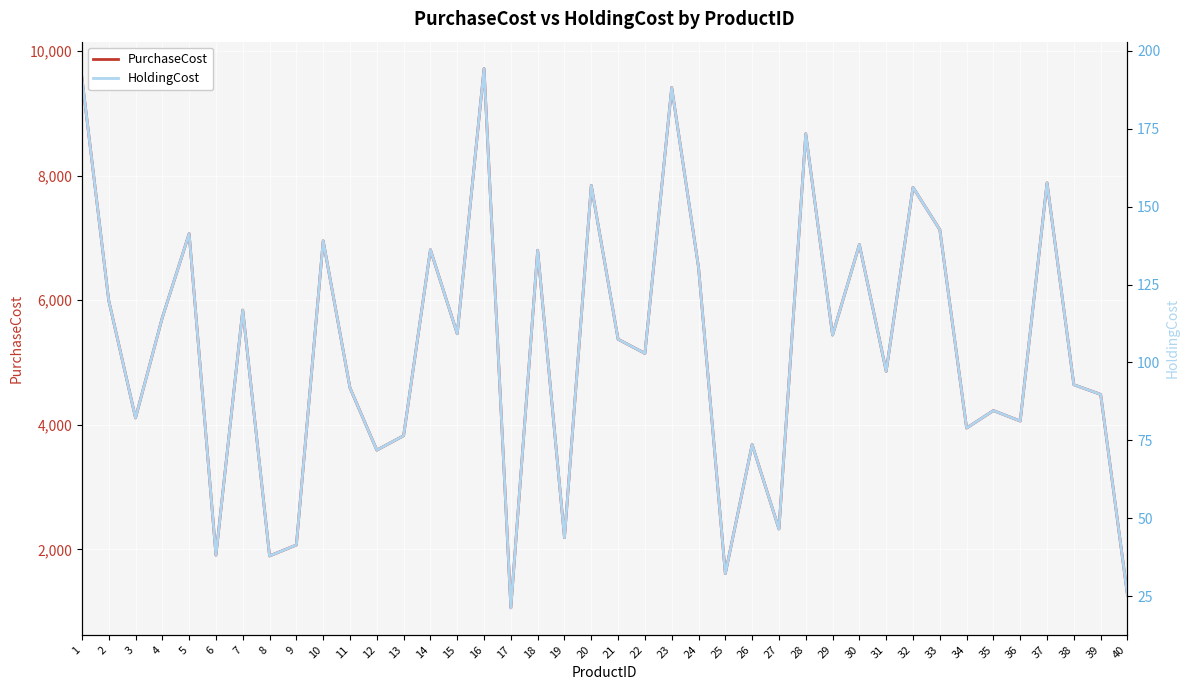

Which category has the highest value in the HoldingCost series?

16